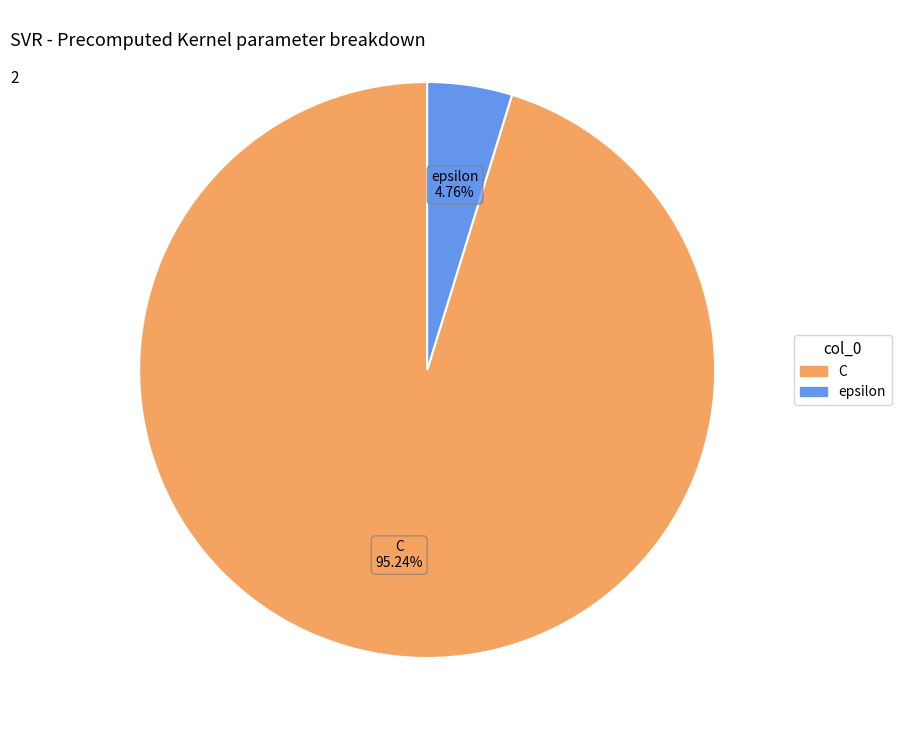

Which slice is the largest?

C